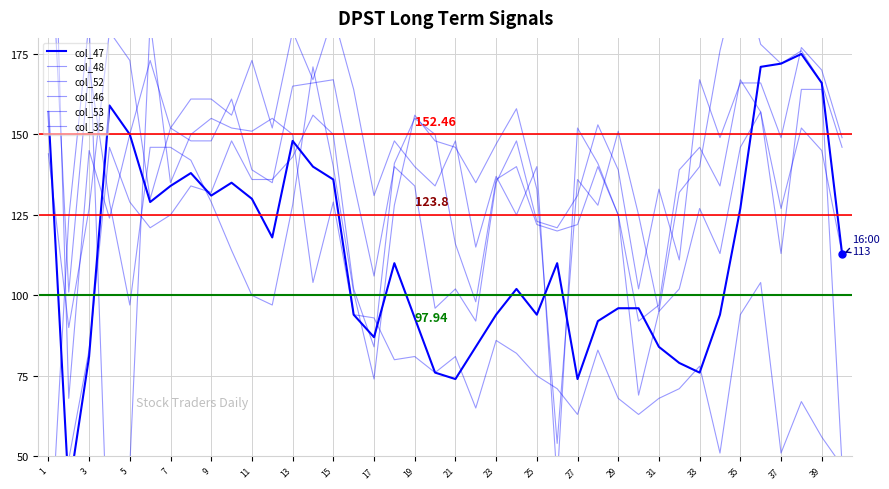

What is the difference between the highest and lowest values at 25?

54